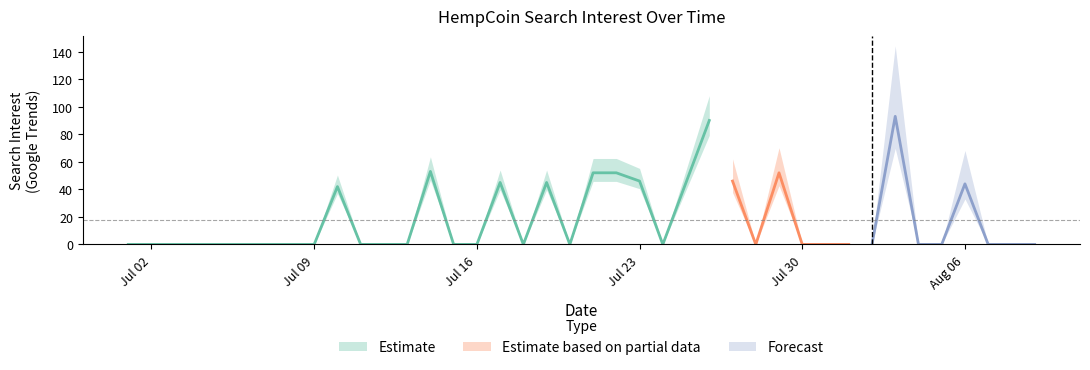

What is the difference between the second highest and minimum values?

90